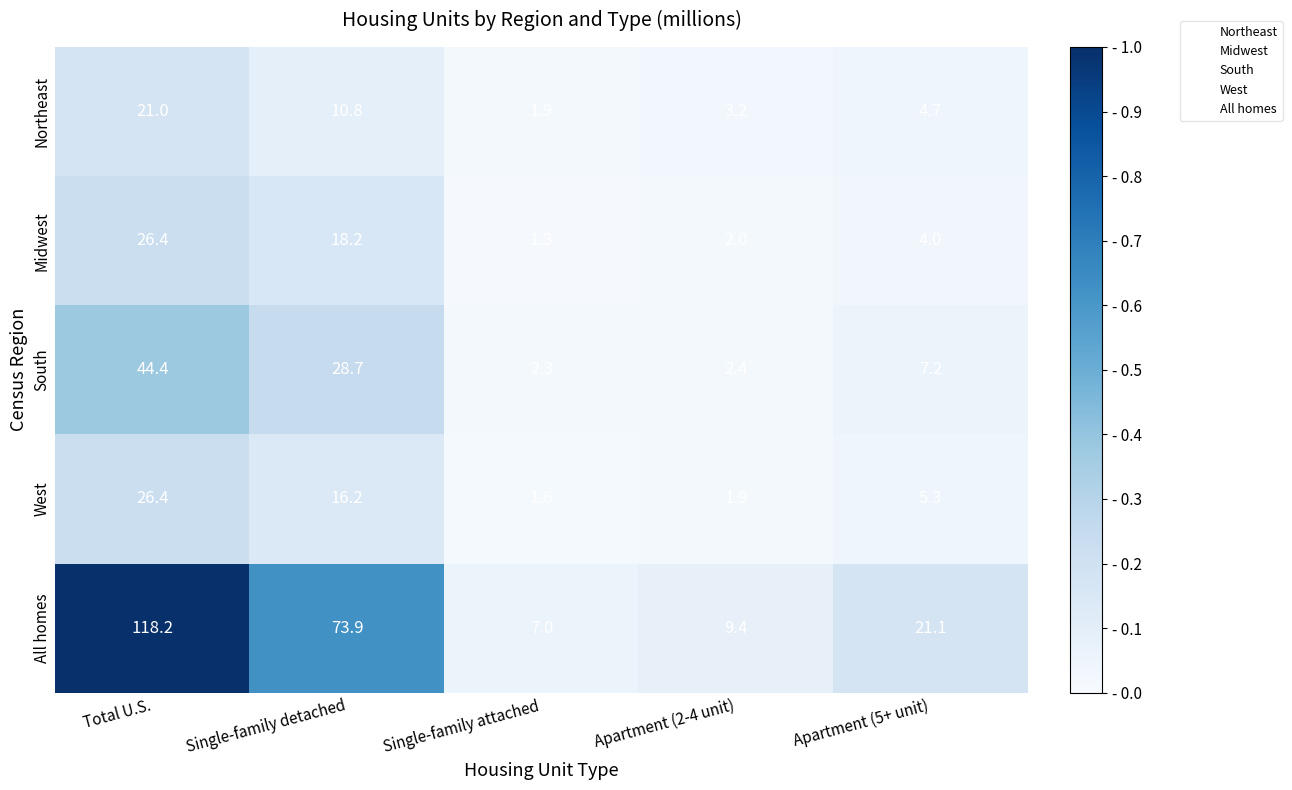

Reading right to left, transcribe all the data shown in this chart.

Northeast: Apartment (5+ unit)=4.7	Apartment (2-4 unit)=3.2	Single-family attached=1.9	Single-family detached=10.8	Total U.S.=21.0
Midwest: Apartment (5+ unit)=4.0	Apartment (2-4 unit)=2.0	Single-family attached=1.3	Single-family detached=18.2	Total U.S.=26.4
South: Apartment (5+ unit)=7.2	Apartment (2-4 unit)=2.4	Single-family attached=2.3	Single-family detached=28.7	Total U.S.=44.4
West: Apartment (5+ unit)=5.3	Apartment (2-4 unit)=1.9	Single-family attached=1.6	Single-family detached=16.2	Total U.S.=26.4
All homes: Apartment (5+ unit)=21.1	Apartment (2-4 unit)=9.4	Single-family attached=7.0	Single-family detached=73.9	Total U.S.=118.2